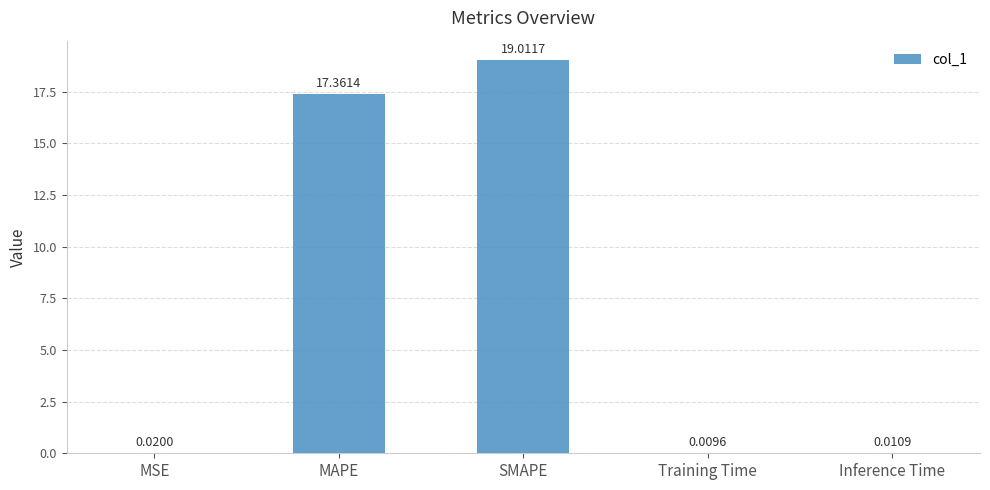

What is the sum of all values?

36.4